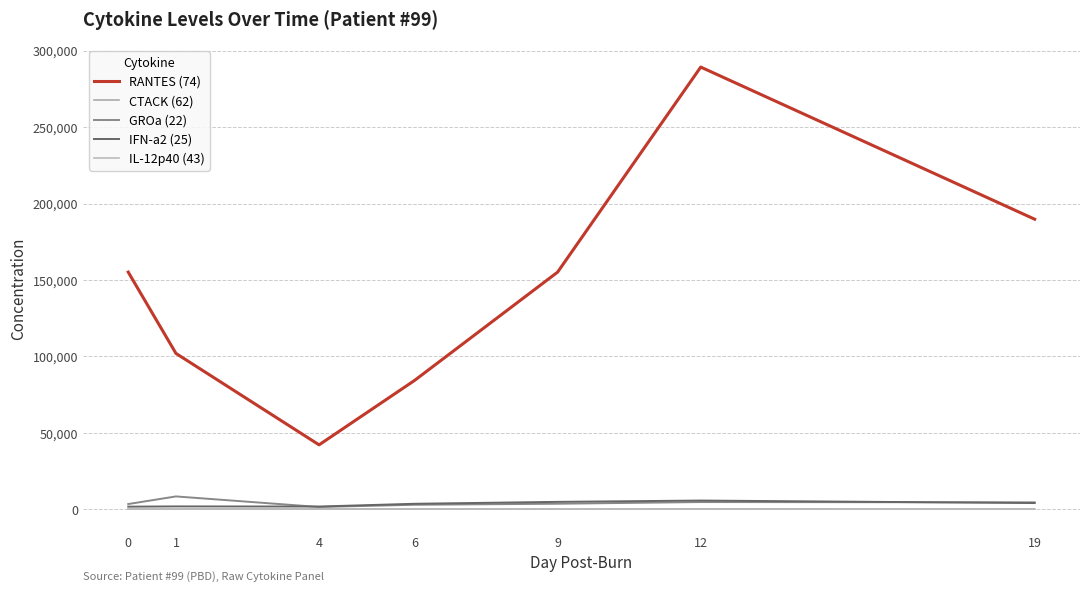

What is the difference between the maximum and minimum values in the CTACK (62) series?

92.7